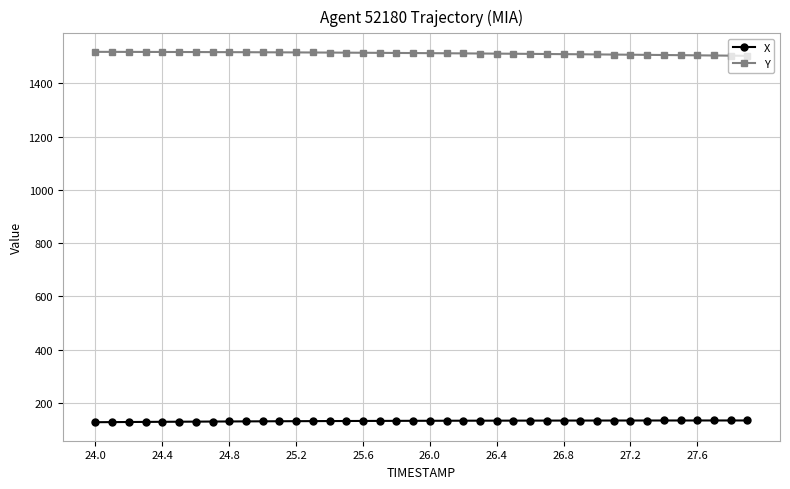

What is the value of the X point at the 10th from the left?

130.8